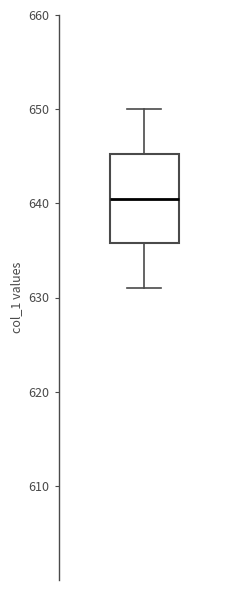

Where does the upper whisker of the box end on the y-axis? The values are not printed on the chart, so give them approximately, as read against the axis.

650